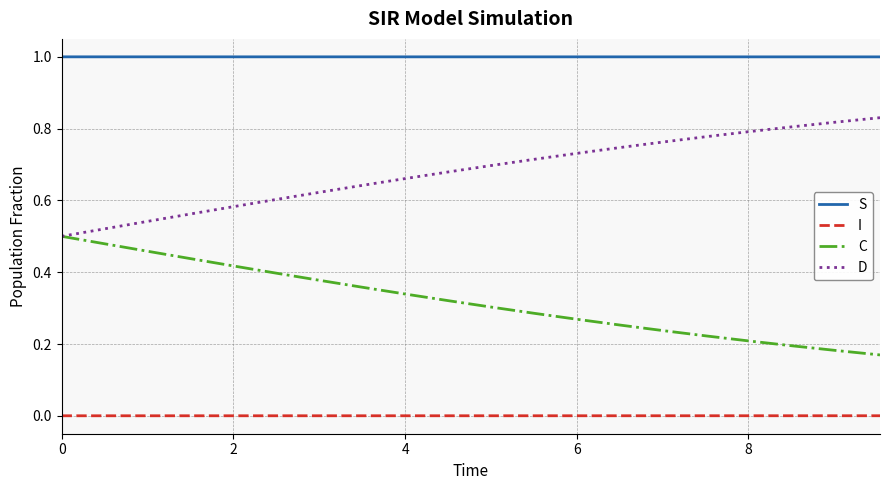

True or false: I and C intersect in this chart.

False